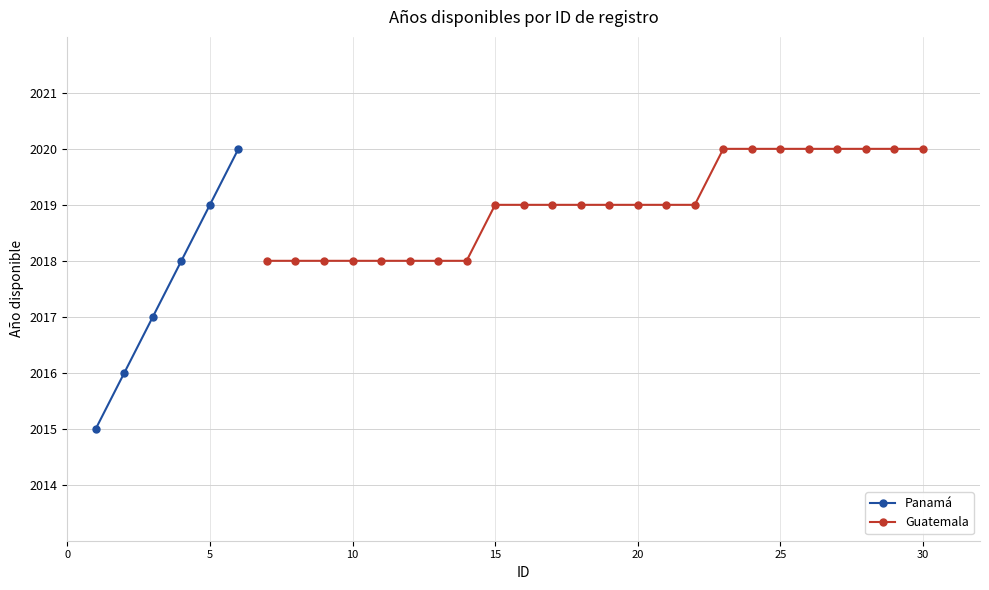

What is the value of the Panamá point at the 2nd from the left?

2016